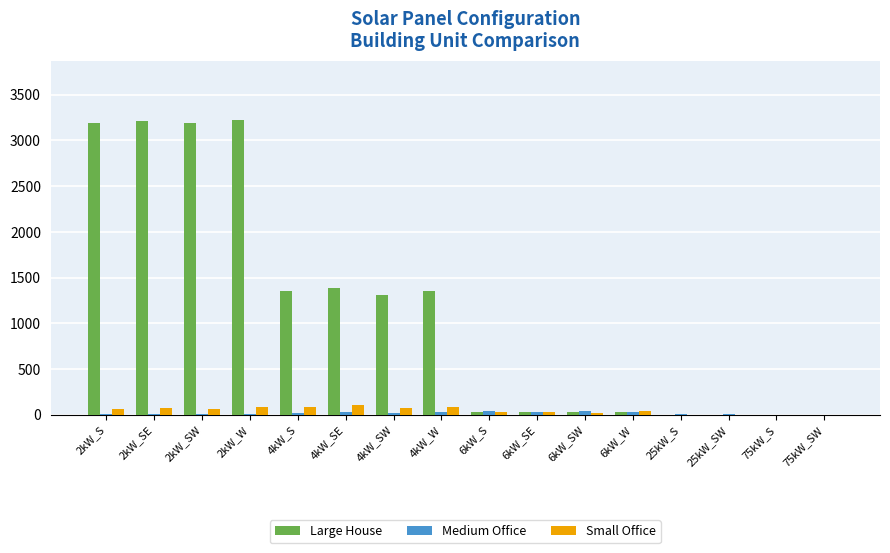

What is the greatest value displayed?

3227